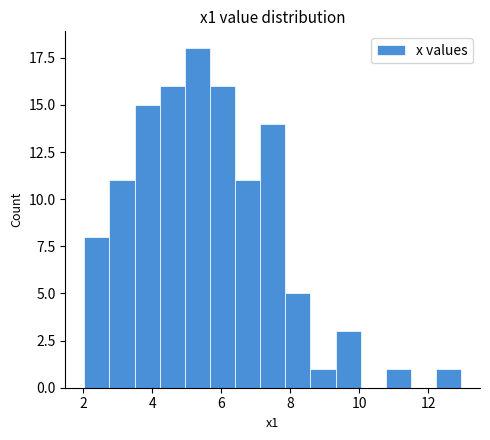

Around what value on the x-axis is the tallest bar? Give the approximate position of its centre, as read against the axis.

5.4